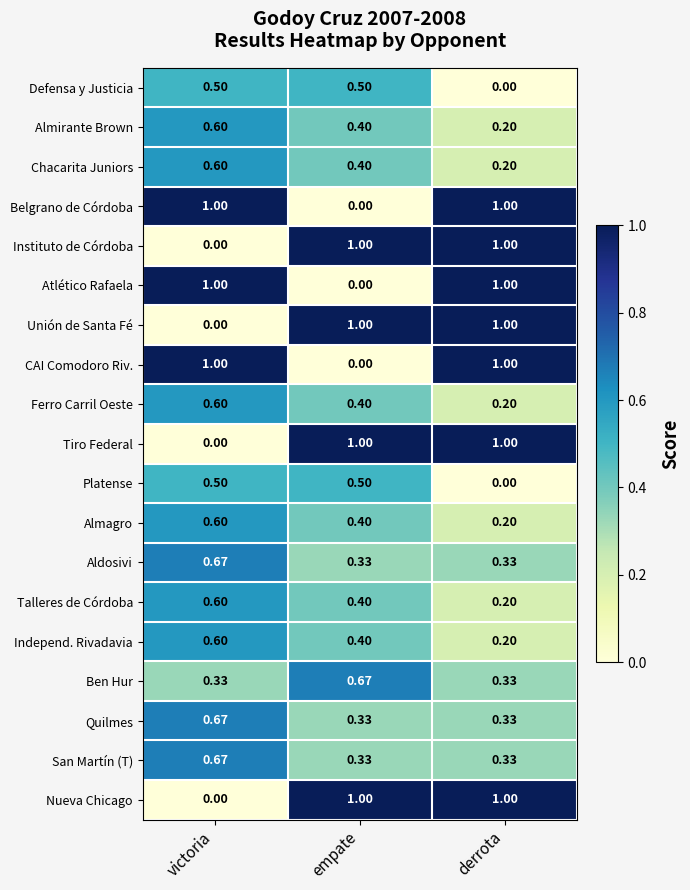

What is the maximum value shown in the chart?

1.0